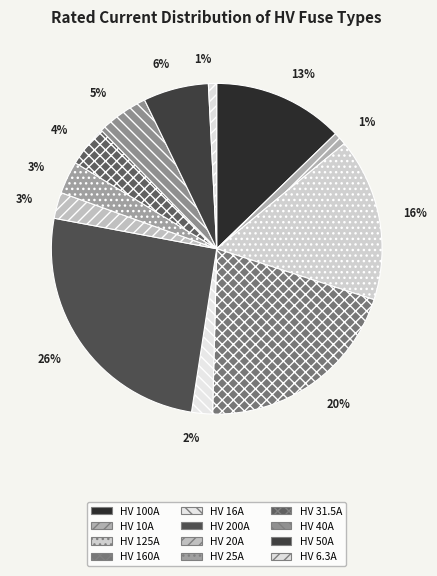

Rank the categories by value from highest to lowest.

HV 200A, HV 160A, HV 125A, HV 100A, HV 50A, HV 40A, HV 31.5A, HV 25A, HV 20A, HV 16A, HV 10A, HV 6.3A